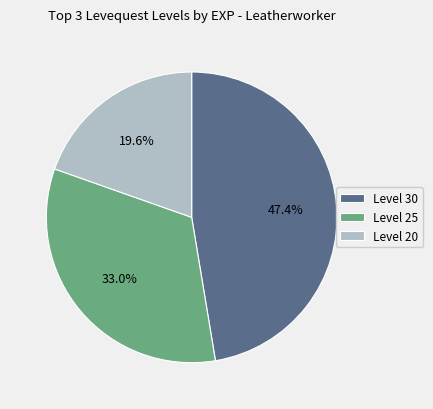

How many segments does this pie chart have?

3